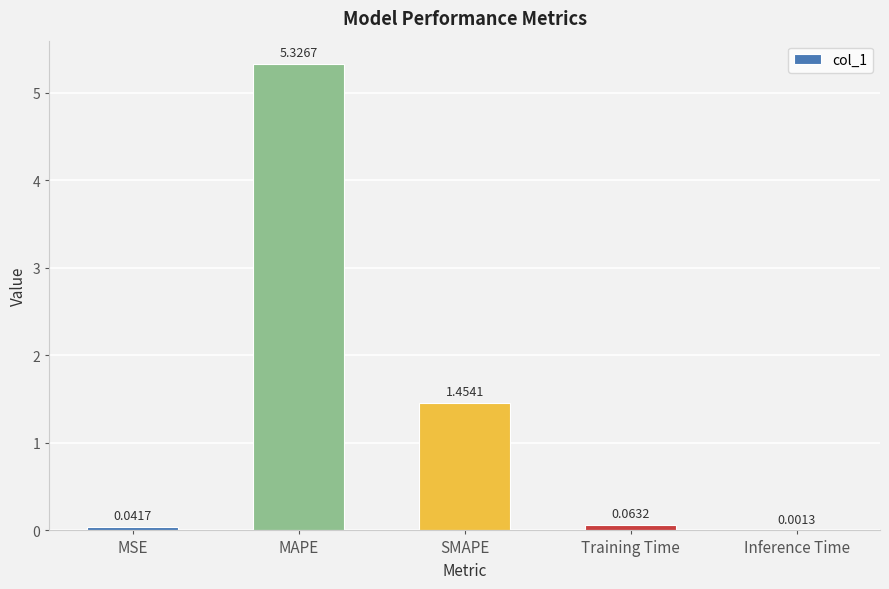

Which category has the highest value across all series?

MAPE